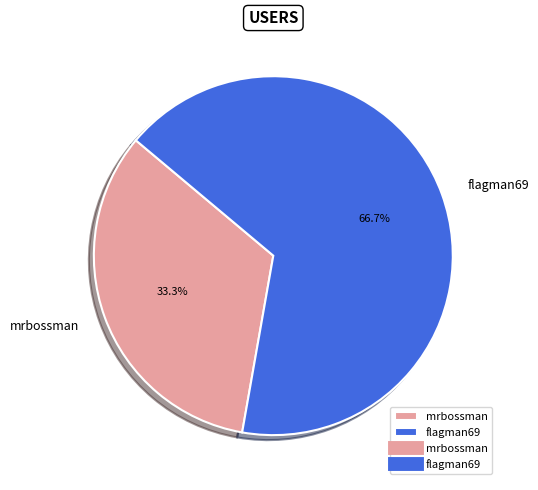

Is flagman69 the majority of the pie?

Yes